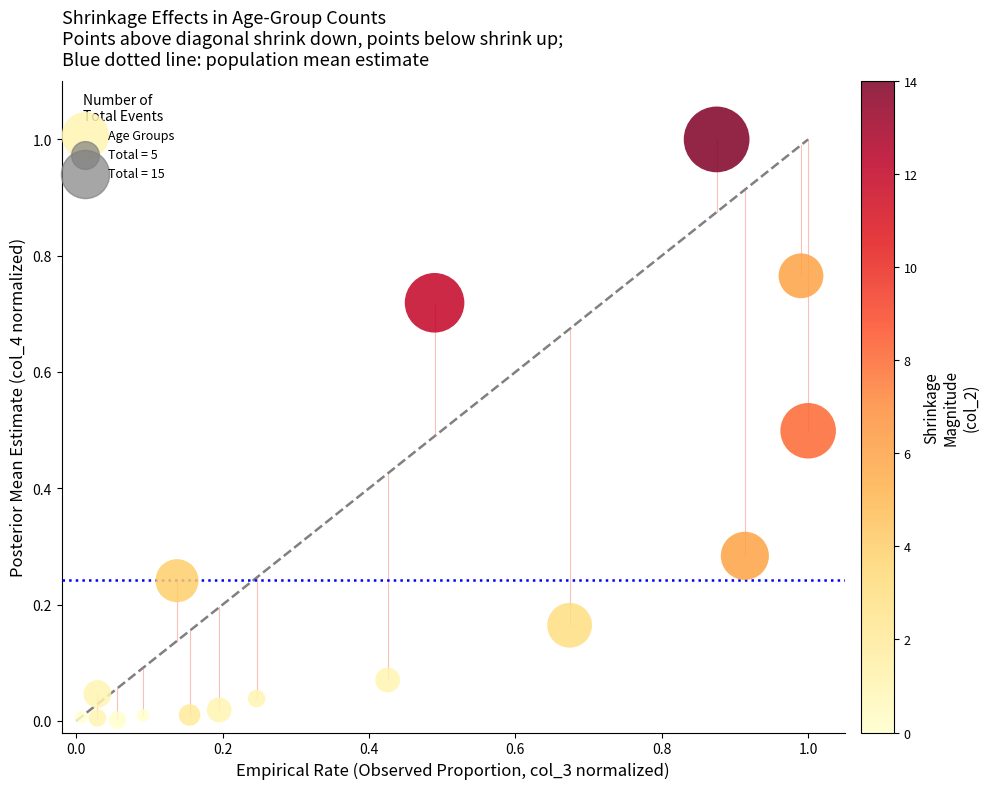

What is the range of Y values (max minus min)?

1.0